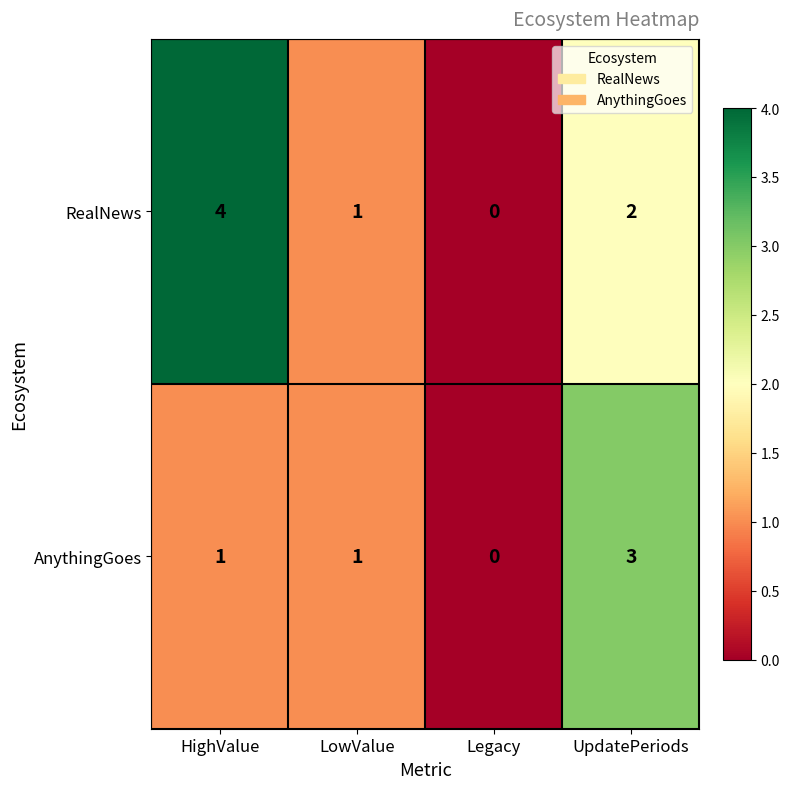

What is the sum of all AnythingGoes values?

5